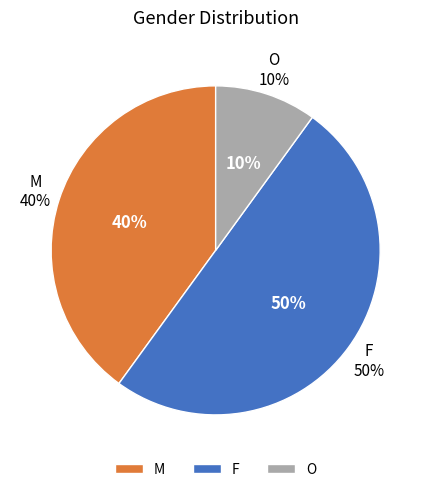

Do M and F together represent more than half of the pie?

Yes